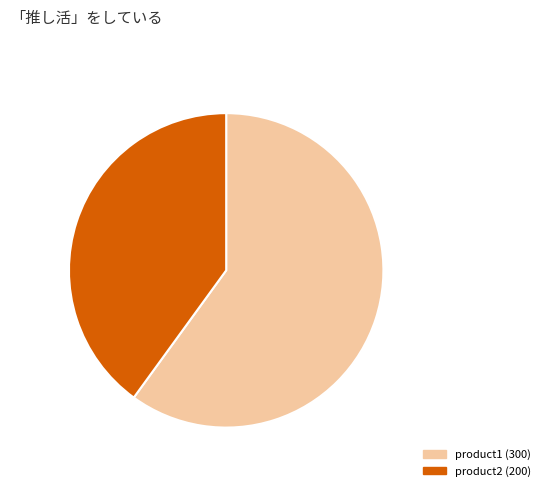

How many segments does this pie chart have?

2